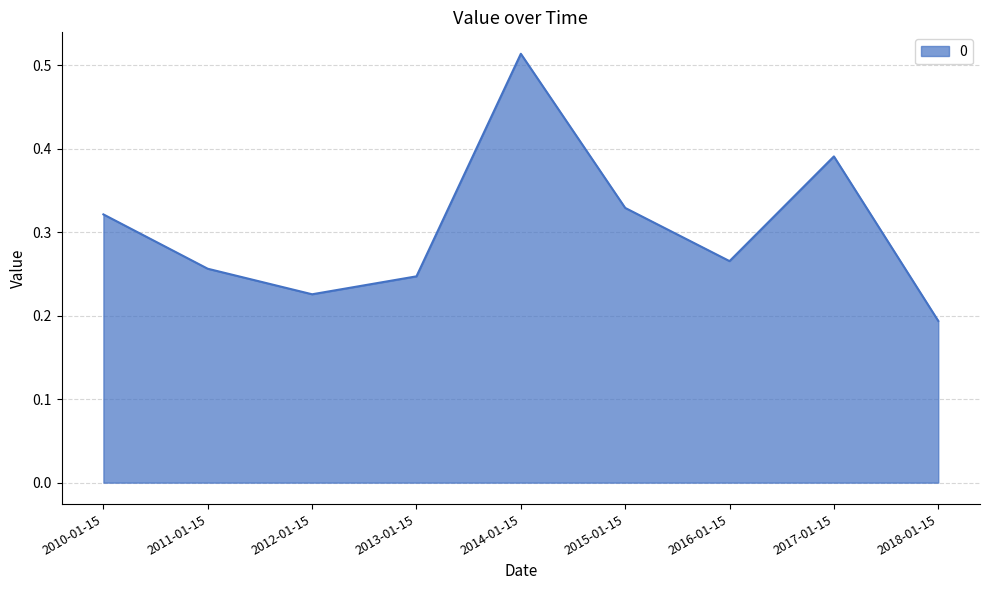

How many lines are shown in the chart?

1